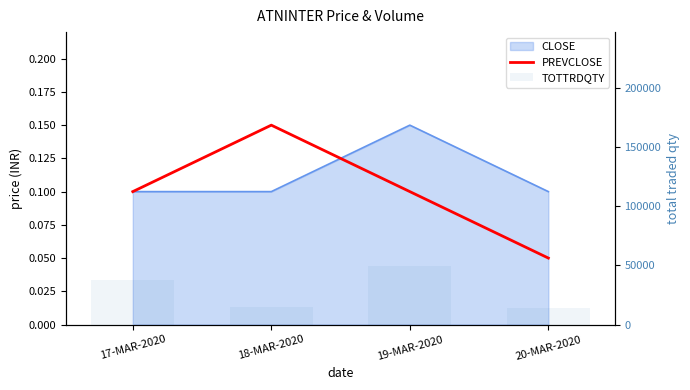

How many data points does each series have?

4